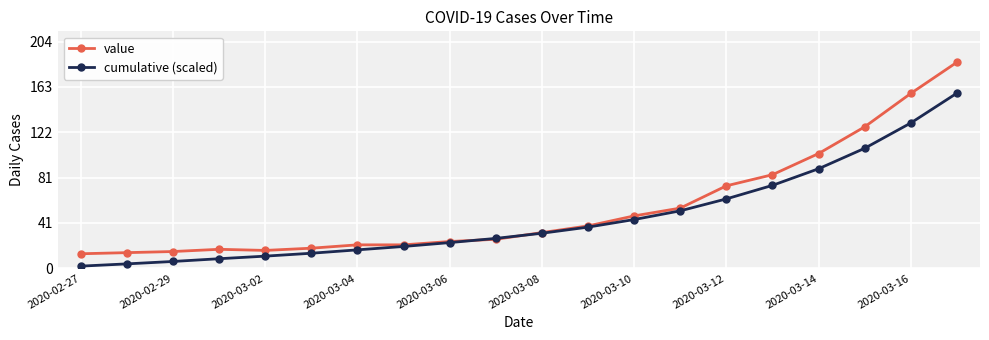

Which series has the widest spread of values?

value